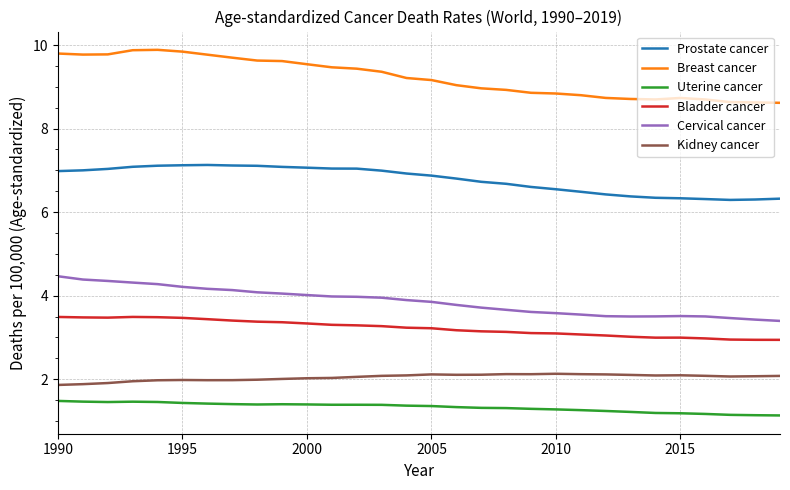

Which series has the largest range (max minus min)?

Breast cancer